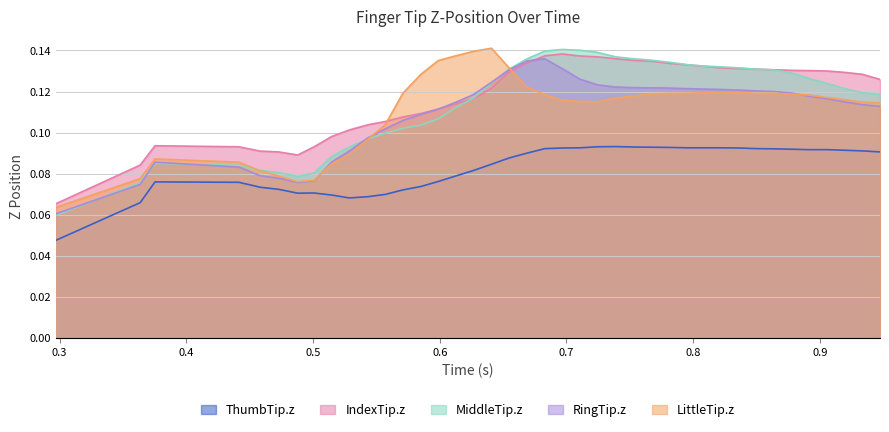

Count the MiddleTip.z values in the range 0 to 1.

40